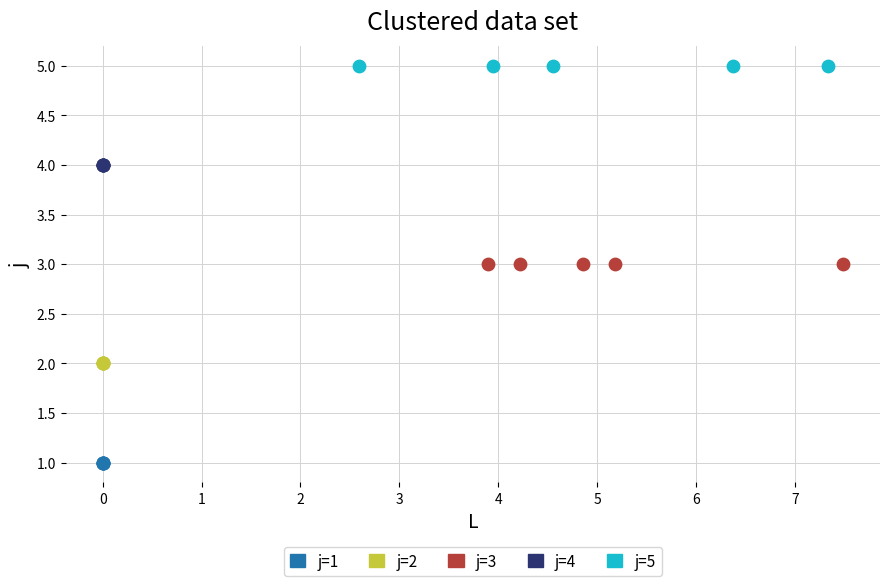

Which series reaches the minimum Y coordinate?

j=1